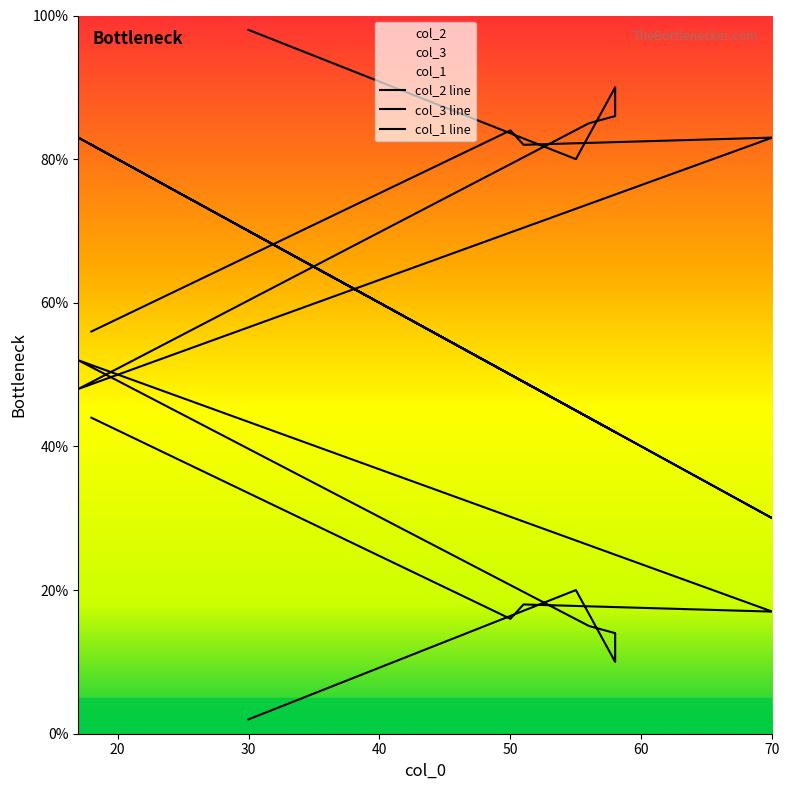

Rank the series by their maximum value, from highest to lowest.

col_2, col_1, col_3